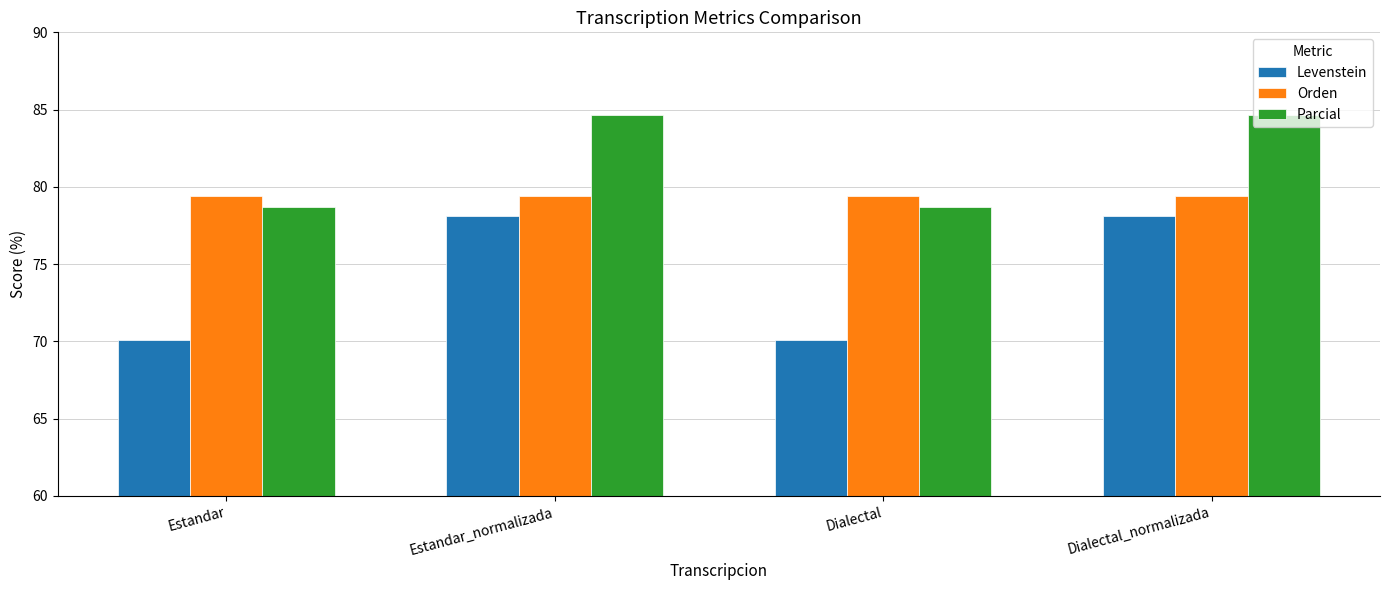

Is the value of Orden at Estandar greater than the value of Levenstein at Dialectal?

Yes